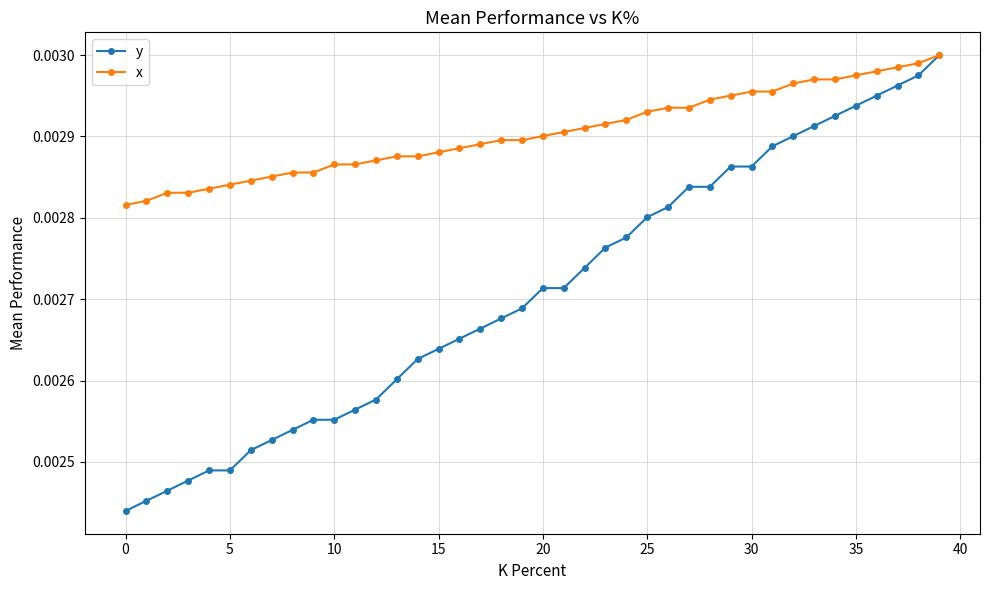

What are all the series names shown in the legend?

y, x